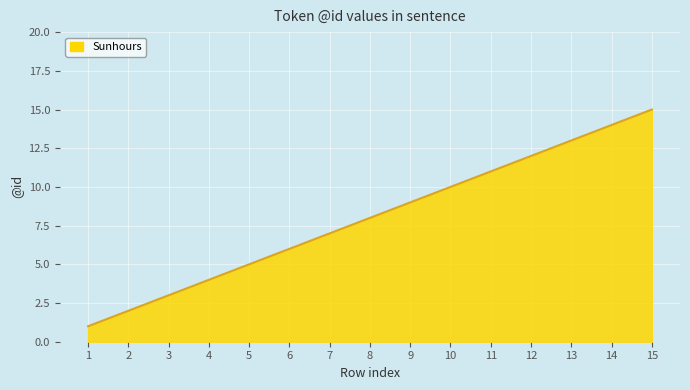

What is the difference between the values at 3 and 13?

10